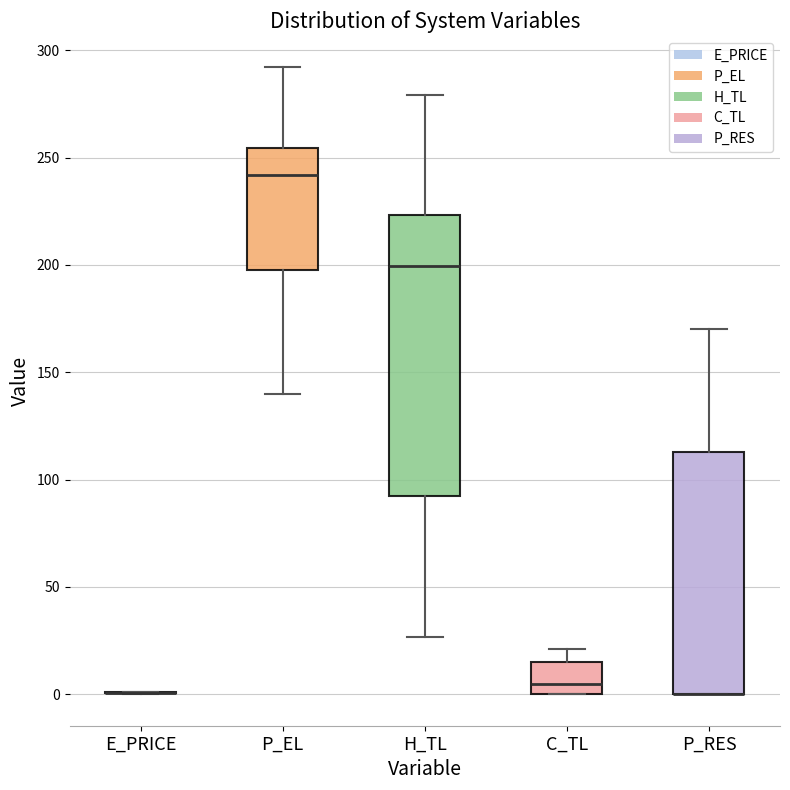

Reading left to right, read every box against the y-axis: the position of its median line, the range the box covers, and the ends of its whiskers. The values are not printed on the chart, so give them approximately, as read against the axis.

E_PRICE: box collapsed to a line at 0, whiskers 0 to 0
P_EL: median 240, box 200 to 255, whiskers 140 to 290
H_TL: median 200, box 90 to 225, whiskers 25 to 280
C_TL: median 5, box 0 to 15, whiskers 0 to 20
P_RES: median 0 (drawn on the box's lower edge), box 0 to 115, whiskers 0 to 170